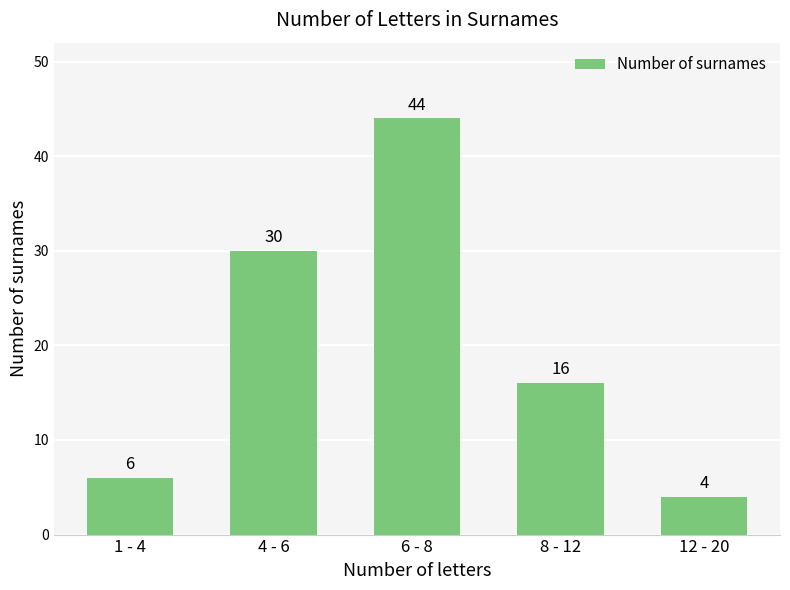

What is the difference between the maximum and minimum values?

40